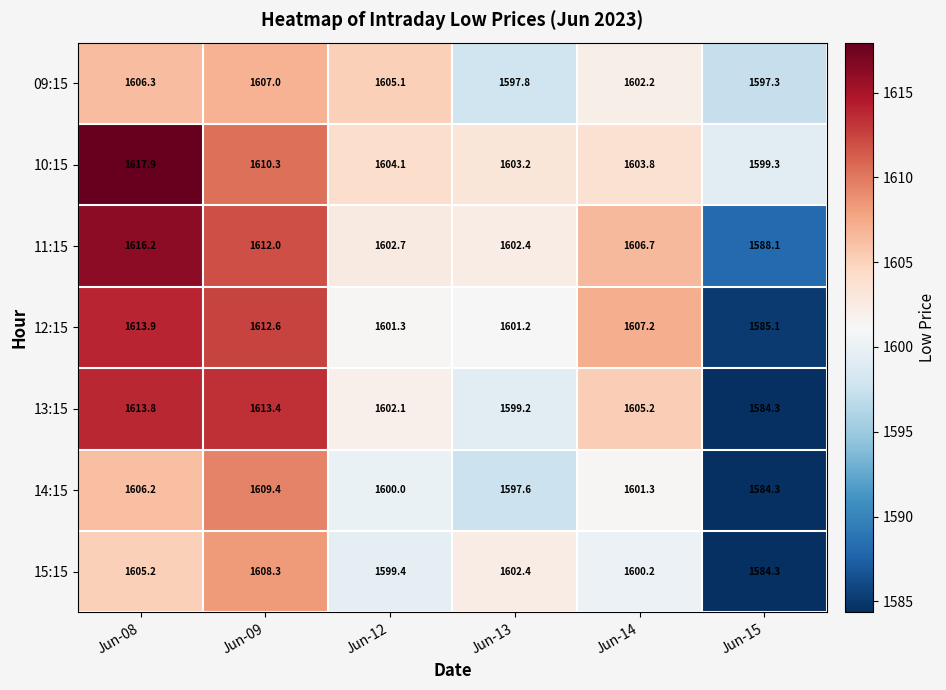

How many data points in 12:15 are less than 1607?

3